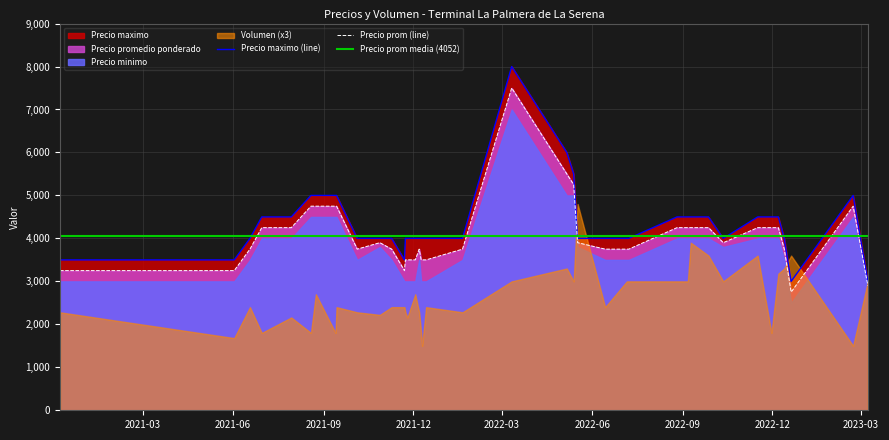

What is the minimum value for Precio maximo (line)?

3000